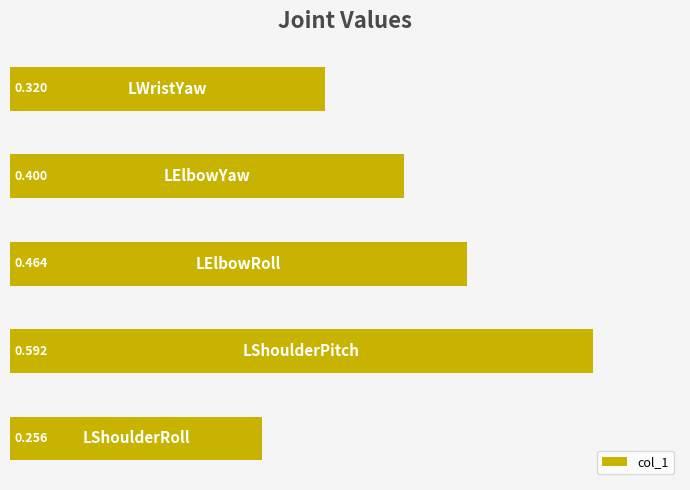

How many bars are there in total?

5